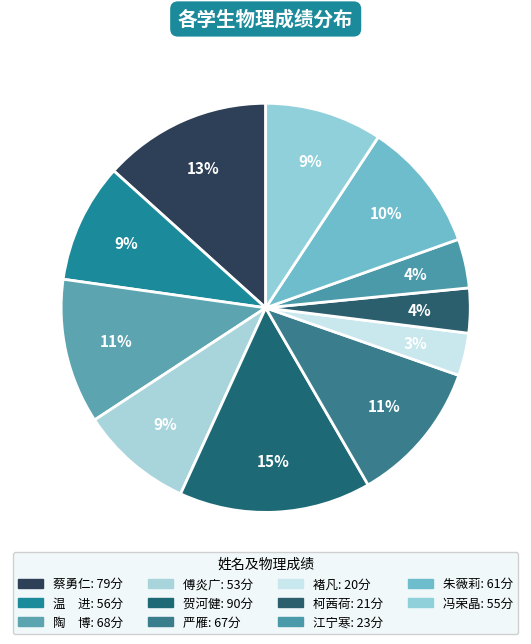

Rank the categories by value from highest to lowest.

贺河健, 蔡勇仁, 陶　博, 严雁, 朱薇莉, 温　进, 冯荣晶, 傅炎广, 江宁寒, 柯茜荷, 褚凡